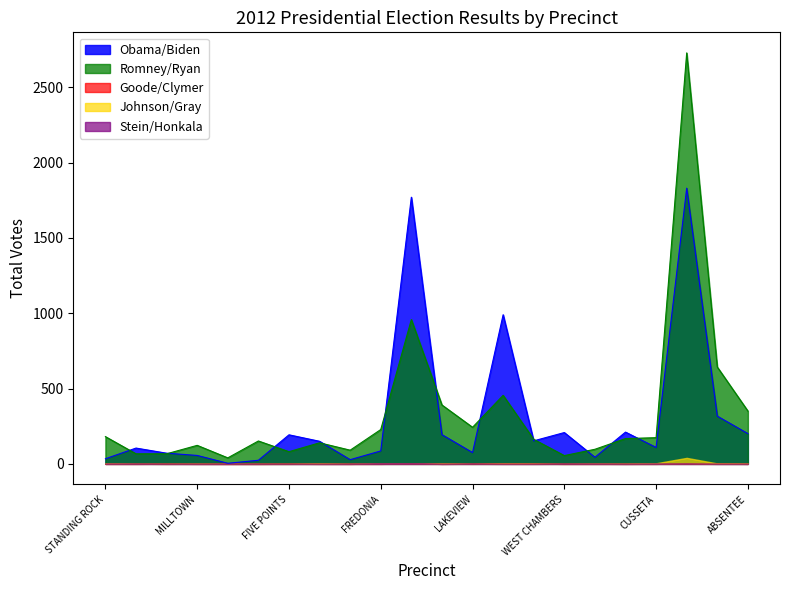

What is the average value of the Stein/Honkala series?

1